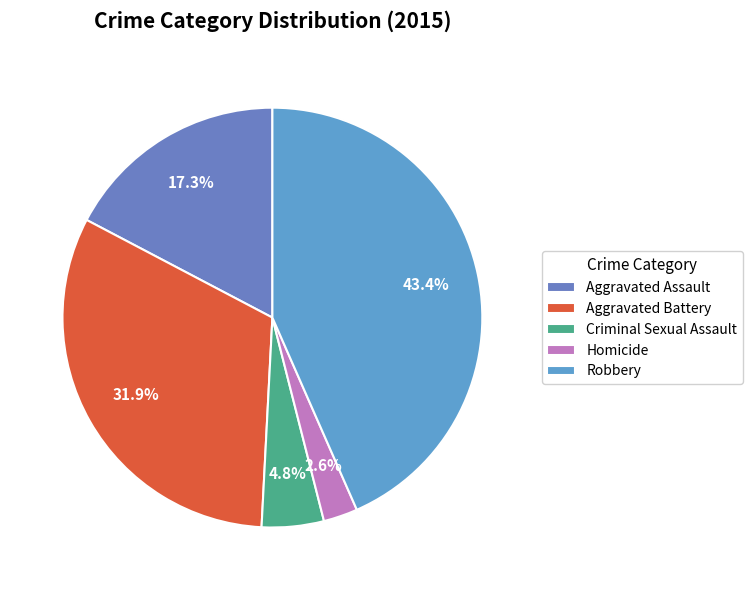

What portion of the pie excludes Criminal Sexual Assault?

95.2%